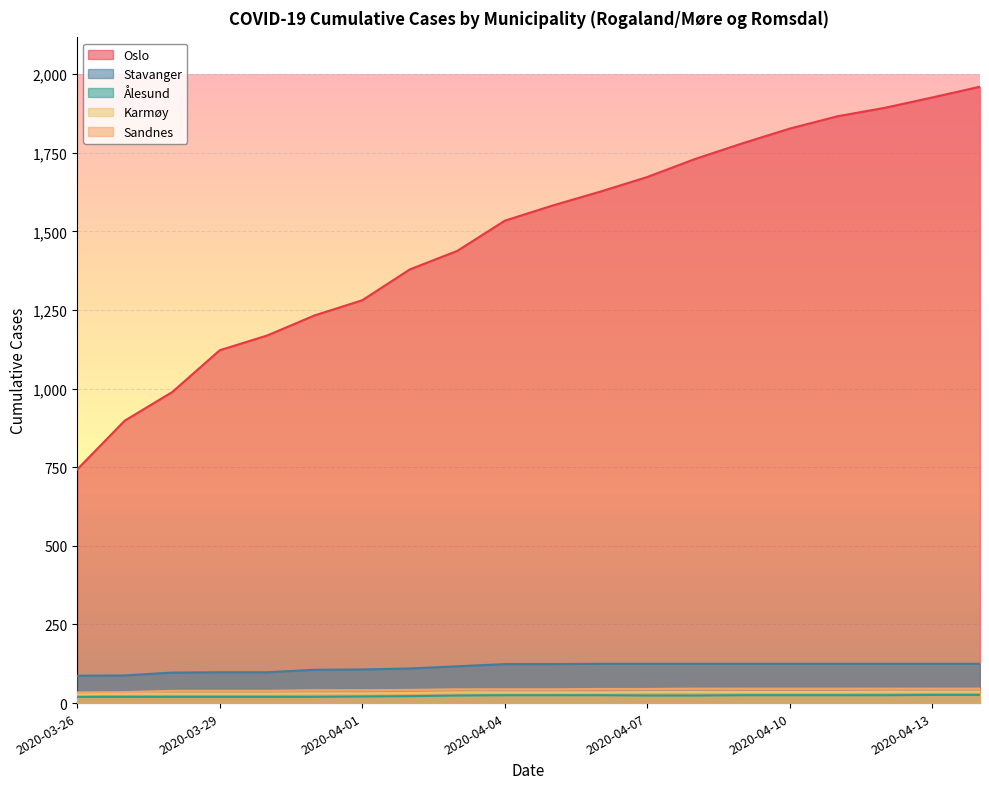

Is it true that Stavanger equals 205 at 2020-04-09?

False